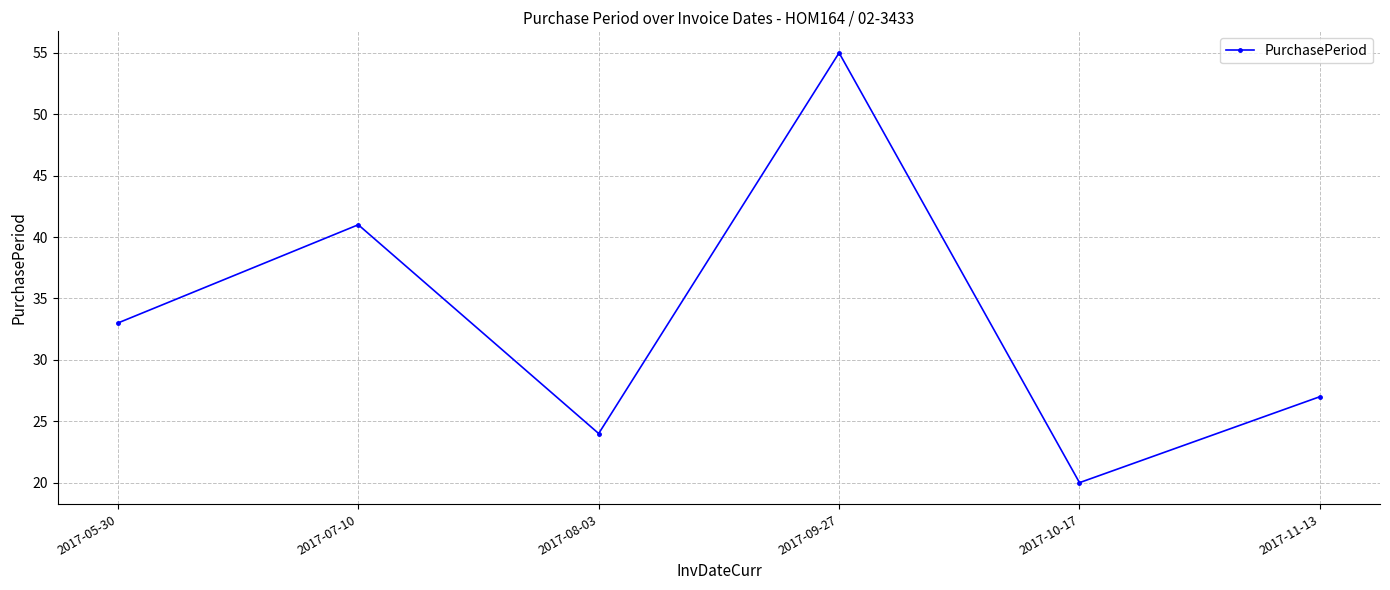

What is the value of the 5th point from the left?

20